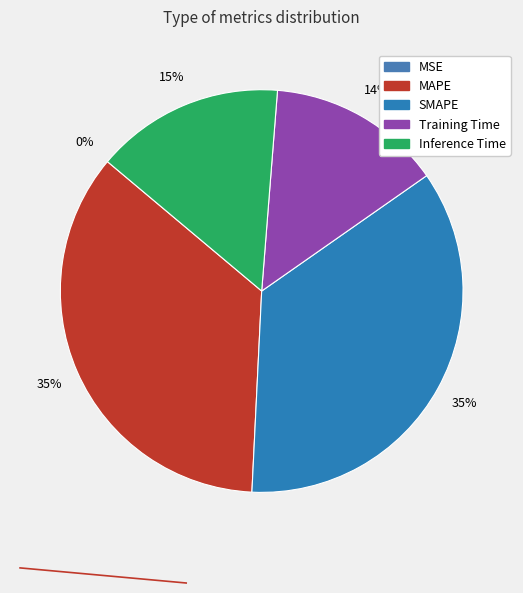

Does SMAPE account for over 50% of the chart?

No